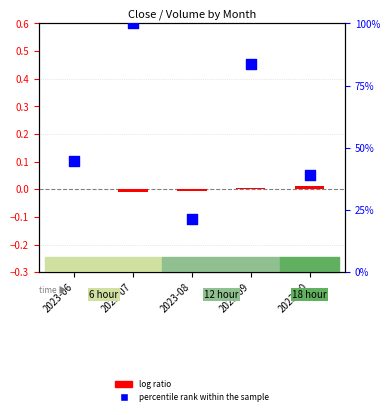

What is the total value across all series at 2023-06?

44.7